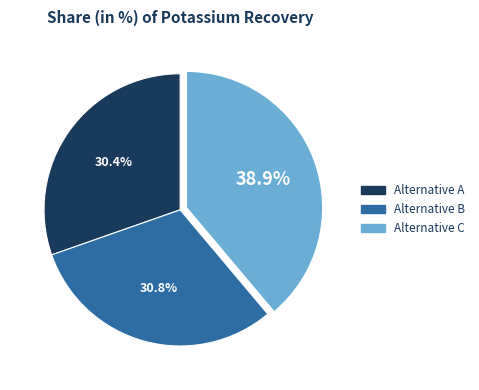

What is the total percentage of Alternative B and Alternative A?

61.1%